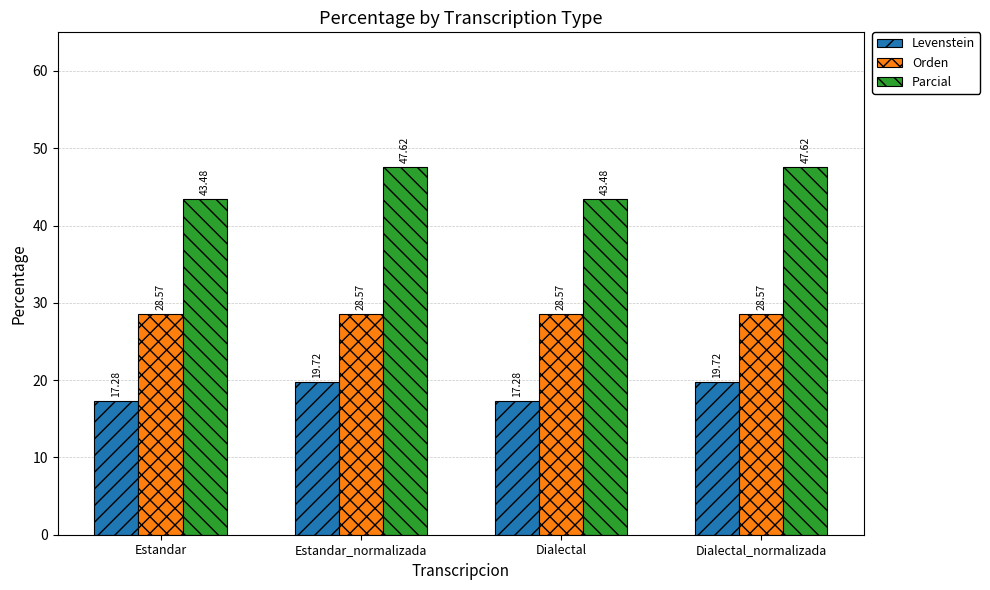

What is the difference between the highest and lowest values at Estandar_normalizada?

27.9